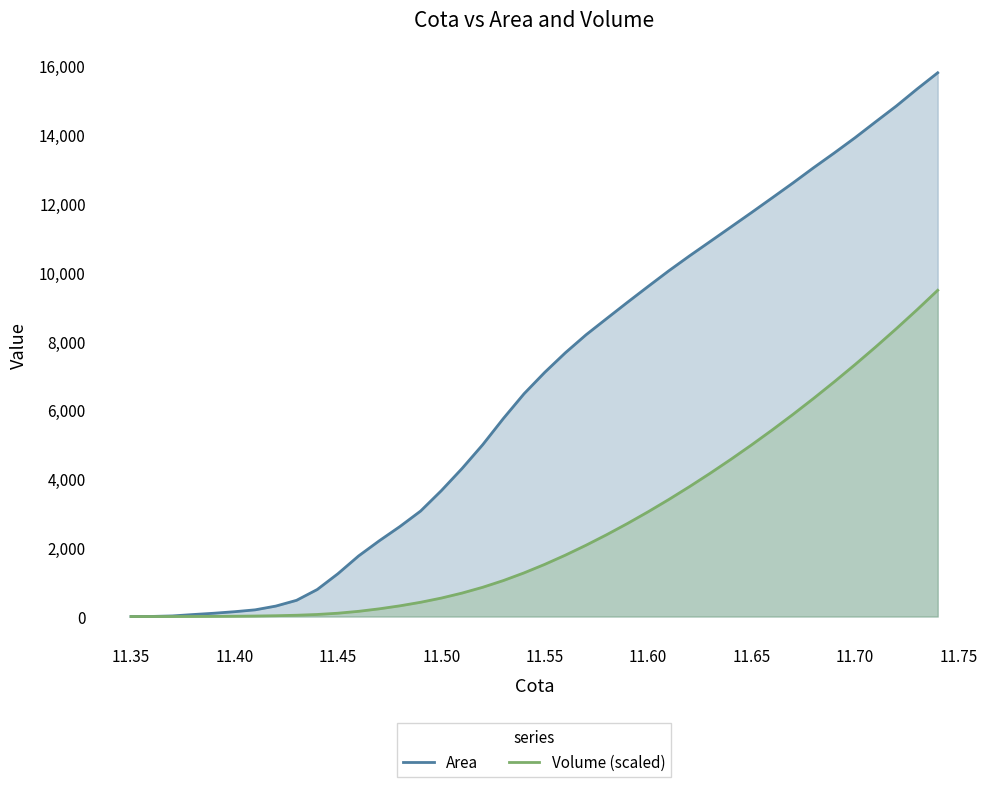

List the series in order of their peak value, lowest first.

Volume (scaled), Area